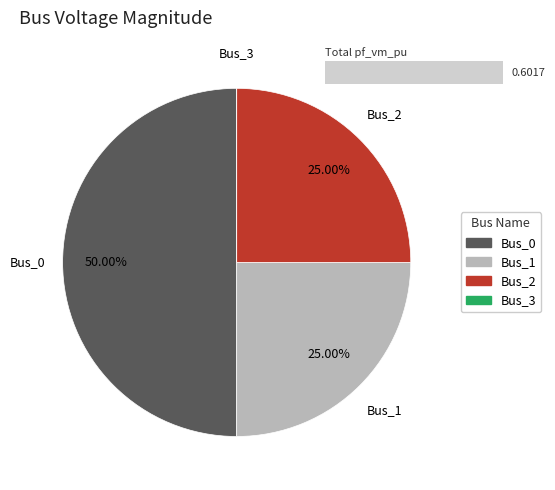

Which has a higher value, Bus_2 or Bus_0?

Bus_0